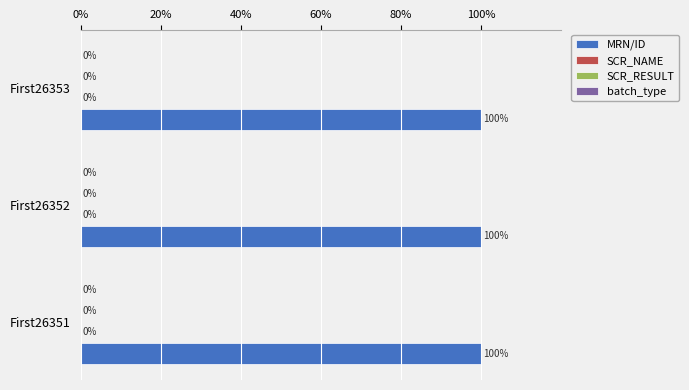

Which series has the largest total across all categories?

MRN/ID